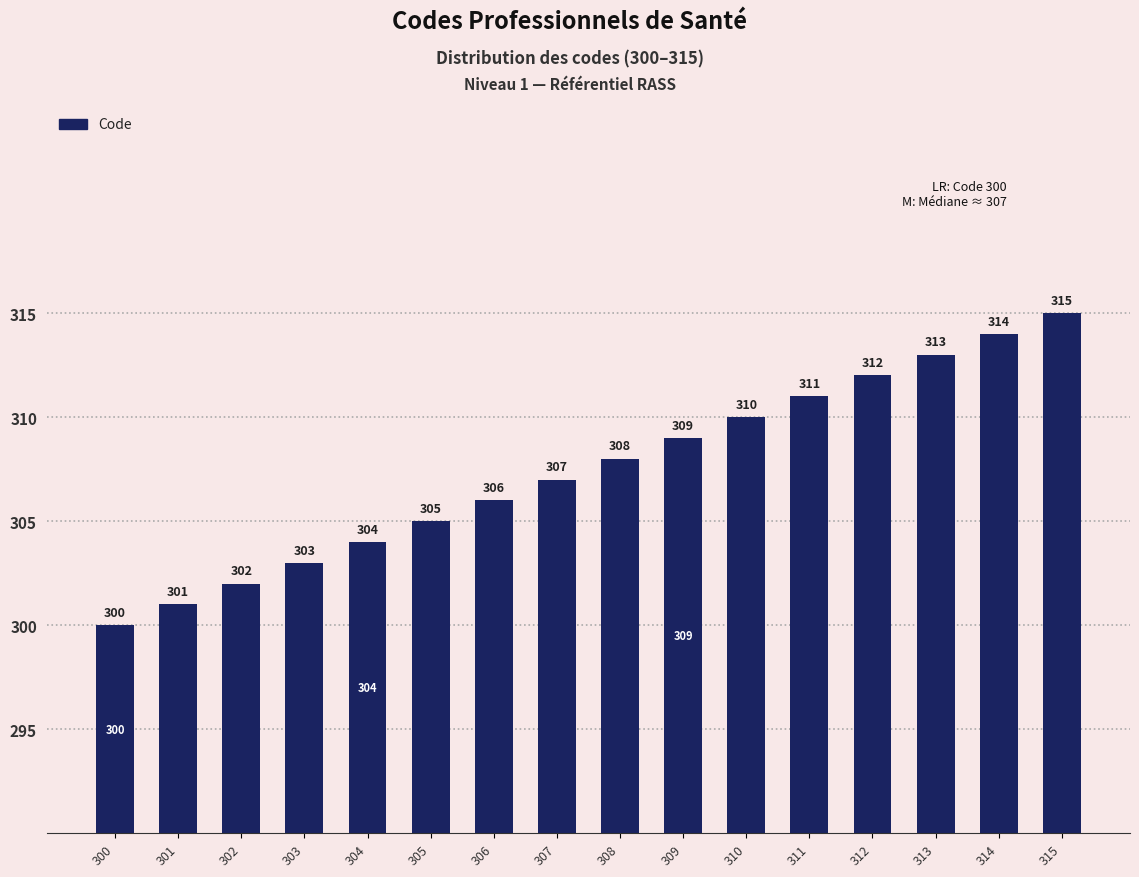

How many series are shown in this chart?

1